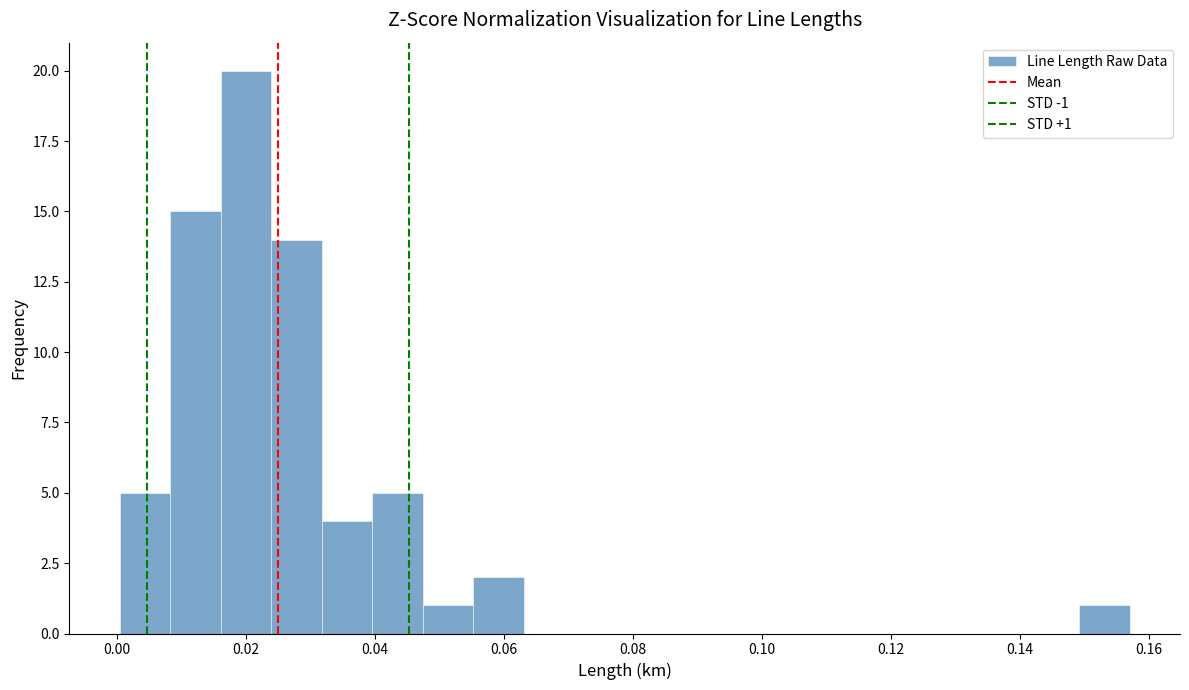

Read against the x-axis, roughly where is the centre of the tallest bar?

0.020